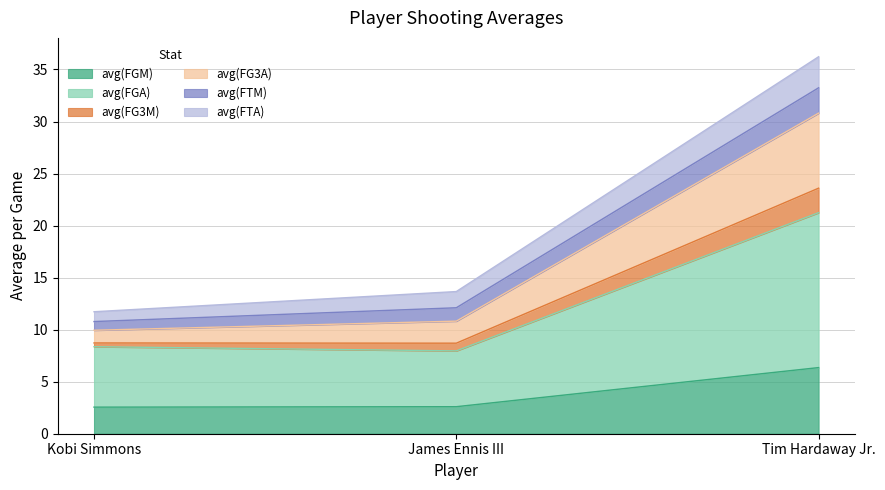

The value of avg(FGM) at Tim Hardaway Jr. is 3.5. True or false?

False